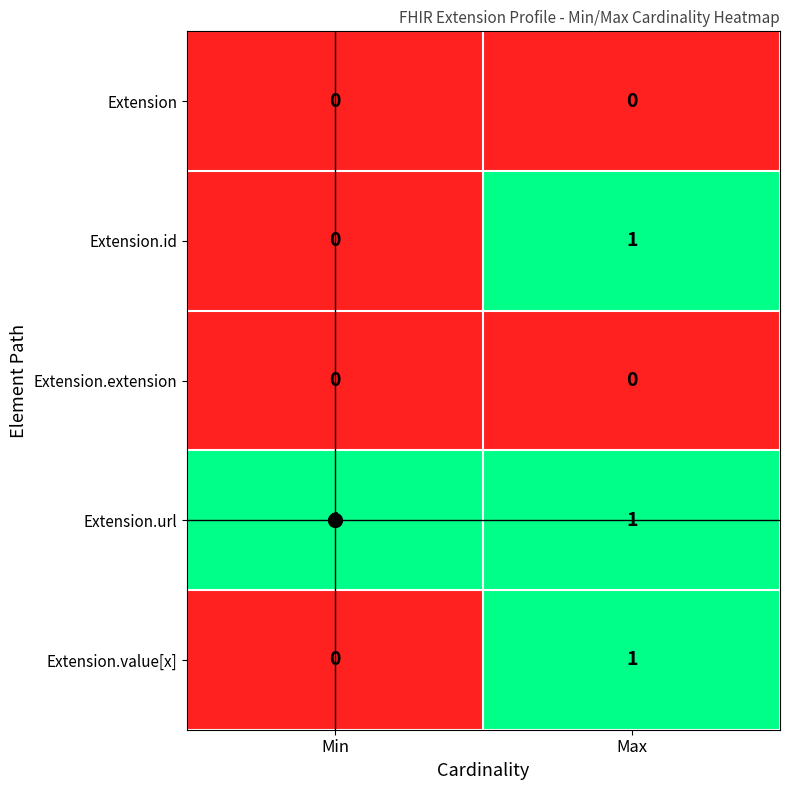

How many series are shown in this chart?

5